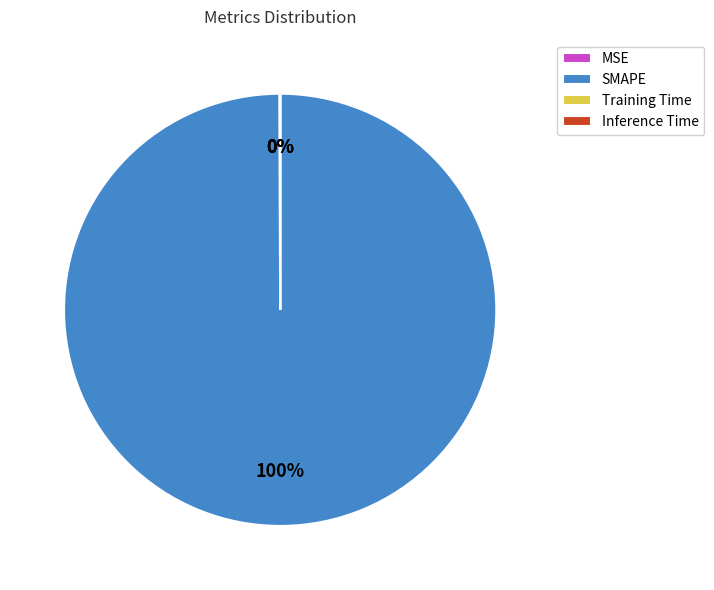

The SMAPE slice represents 100% of the pie. True or false?

True